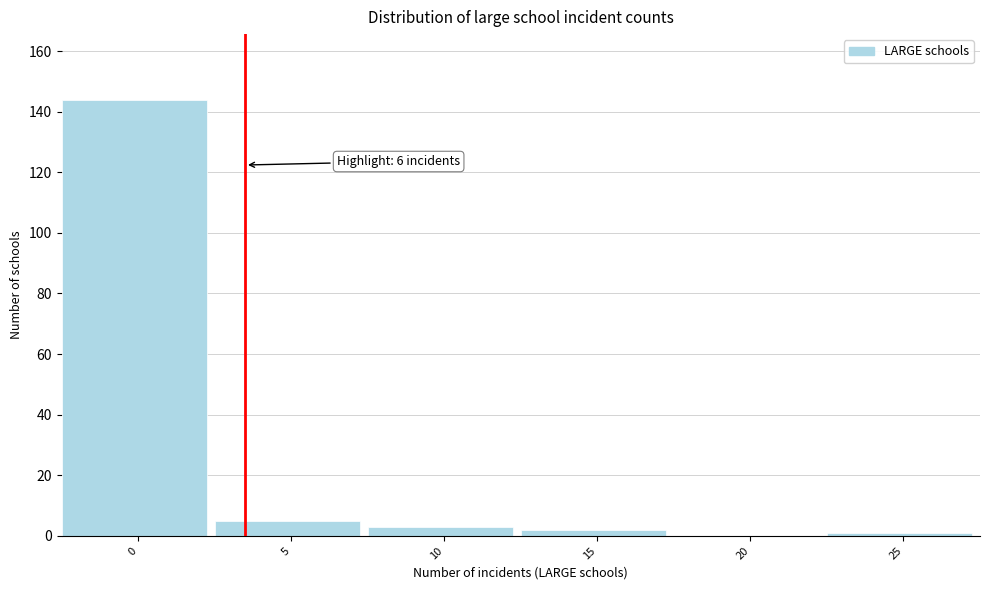

Reading right to left, list all the values displayed in this chart.

25=1	20=0	15=2	10=3	5=5	0=144